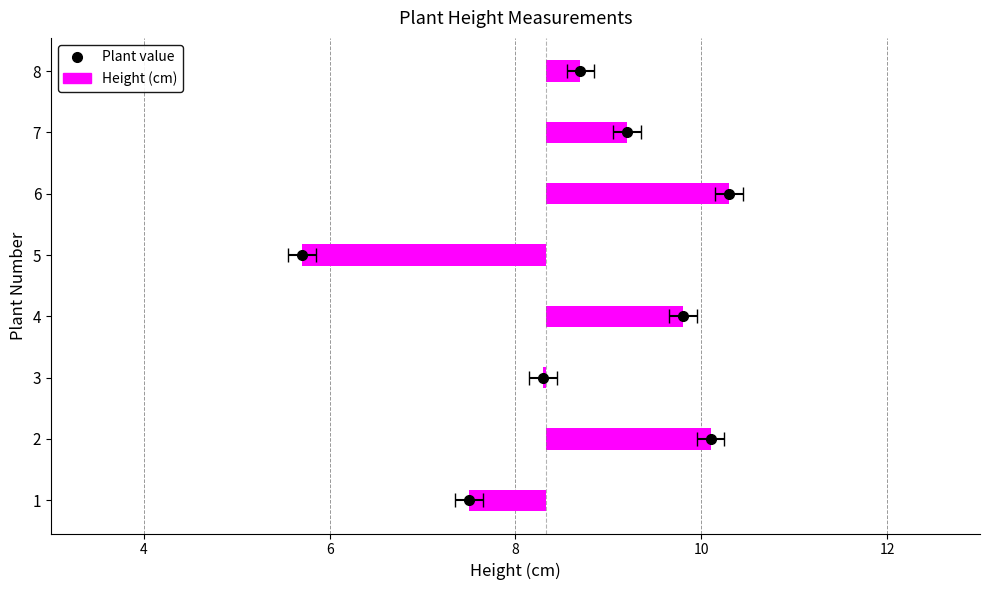

Rank the categories by value from highest to lowest.

6, 2, 4, 7, 8, 3, 1, 5